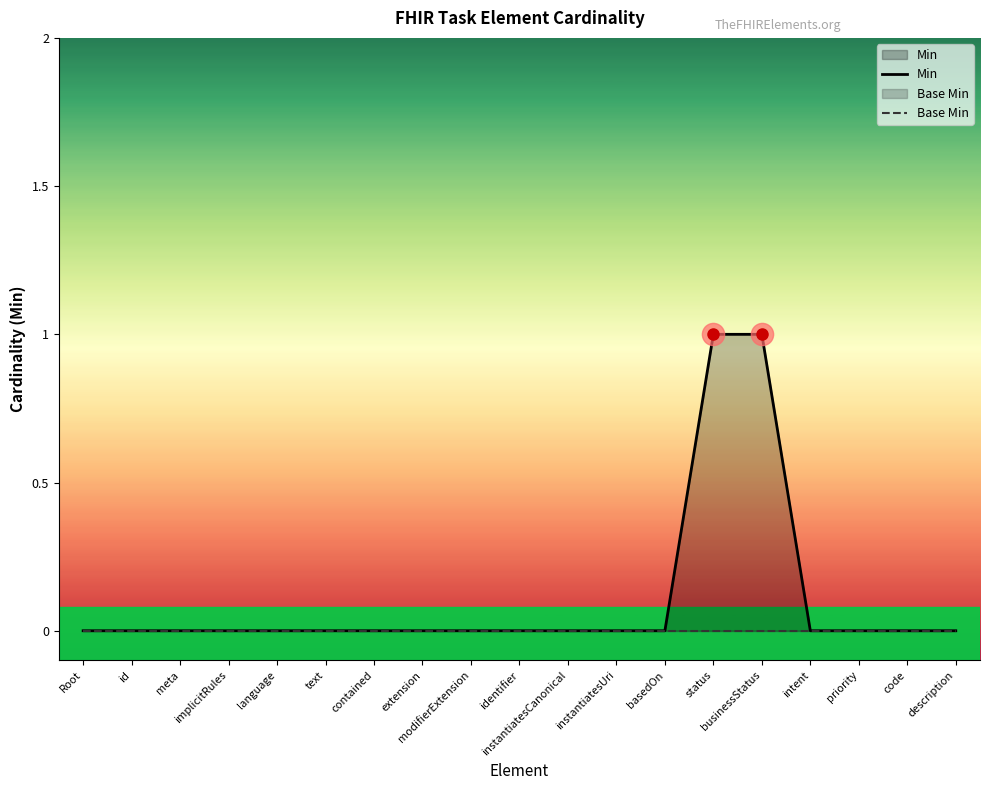

How many values in the Min series exceed 0?

2